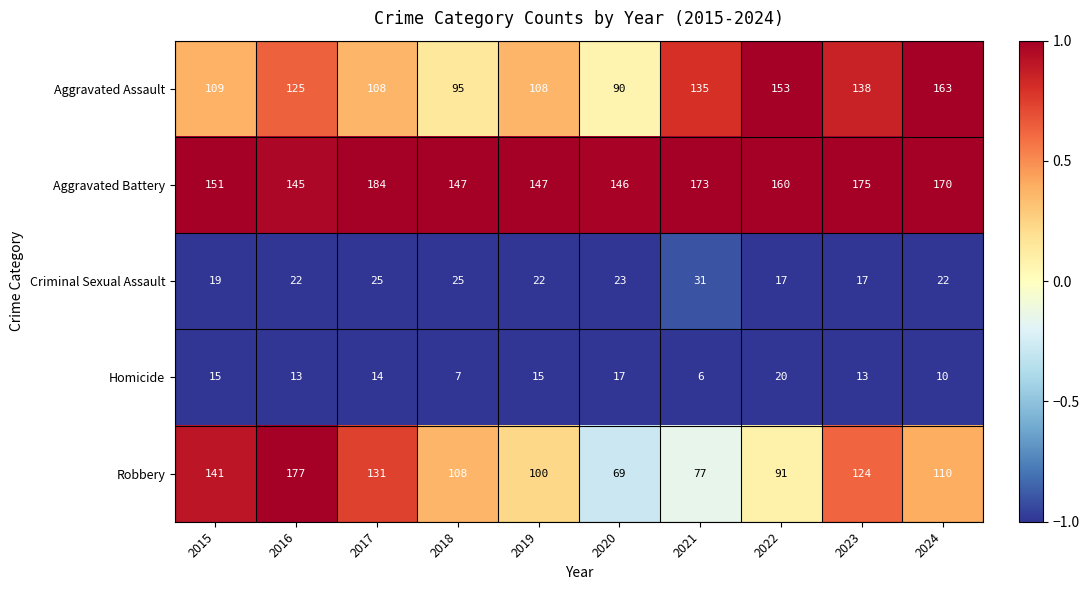

What is the sum of the Aggravated Assault values at 2023 and 2016?

263